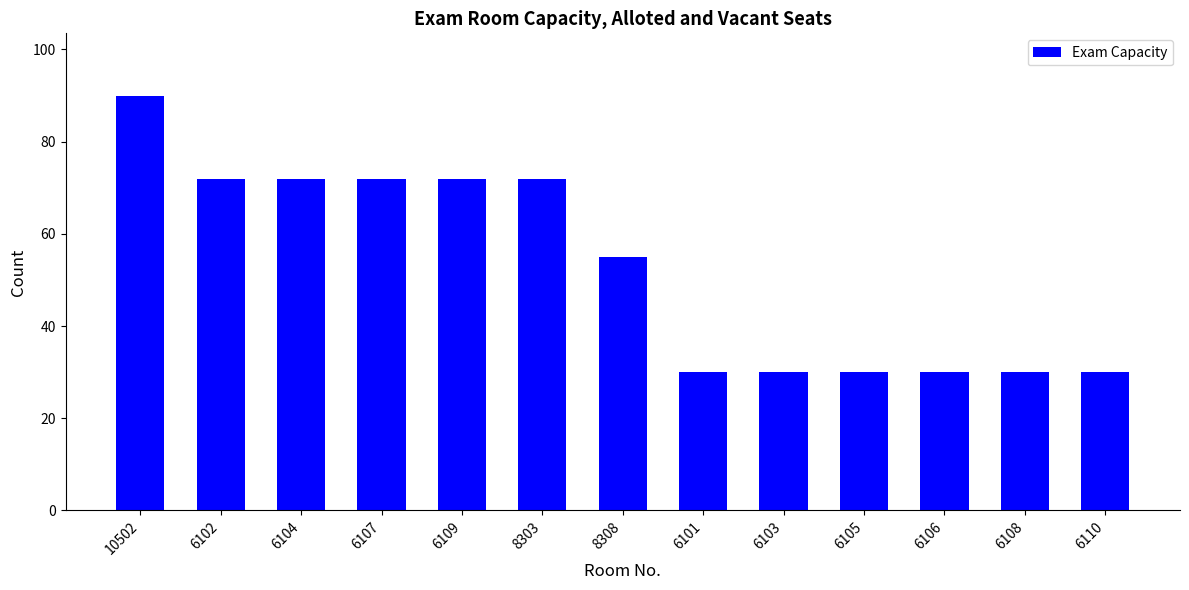

What position from the left is 6109?

5